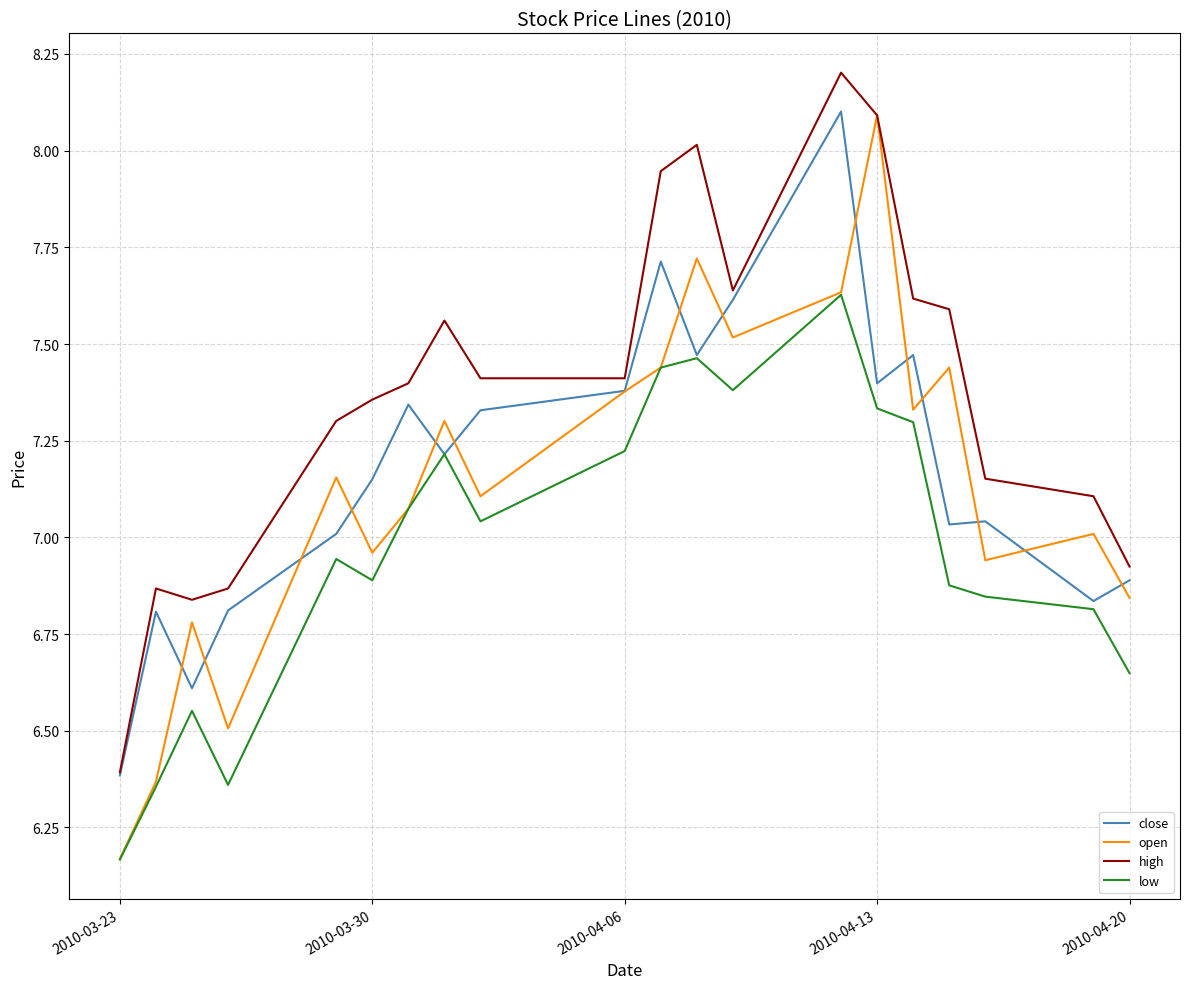

Which series has the largest range (max minus min)?

open